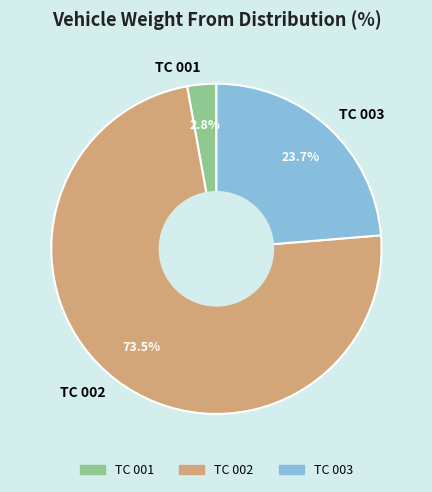

True or false: TC 003 accounts for 37% of the total.

False